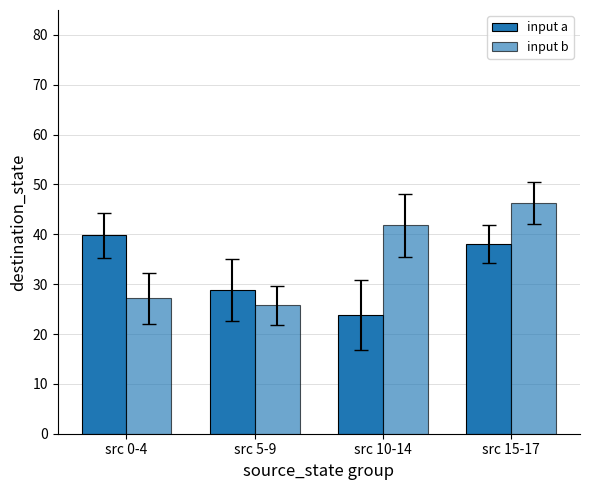

Rank the series by their maximum value, from lowest to highest.

input a, input b